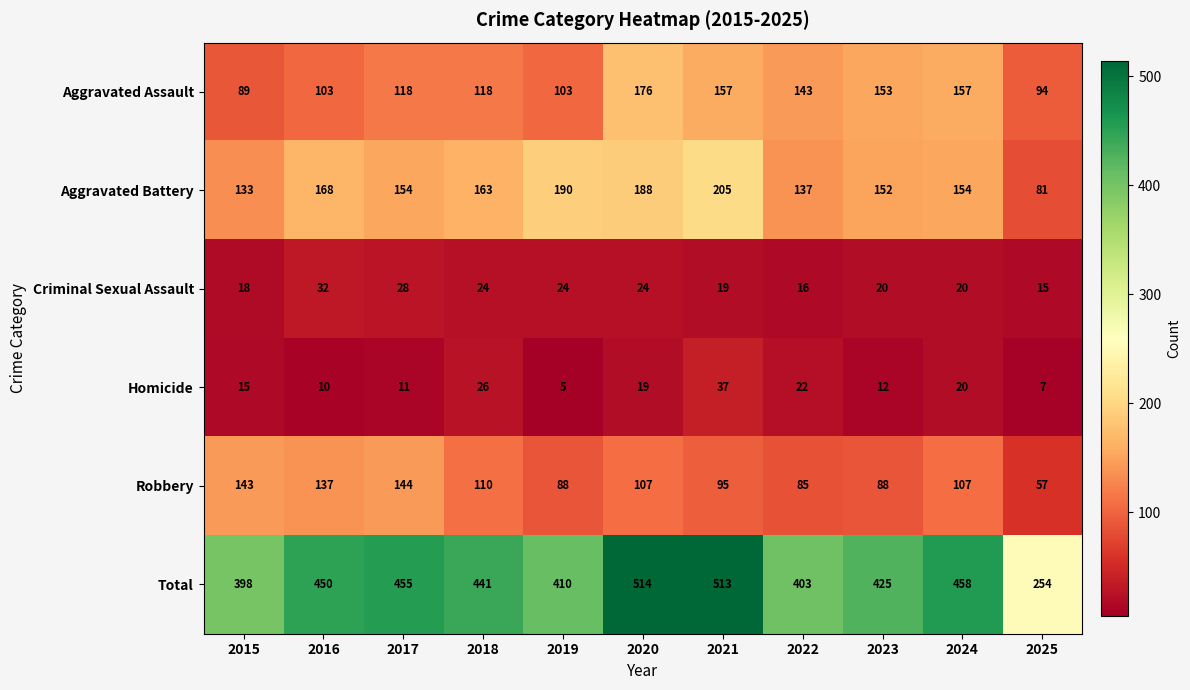

At how many categories does at least one series exceed 209?

11